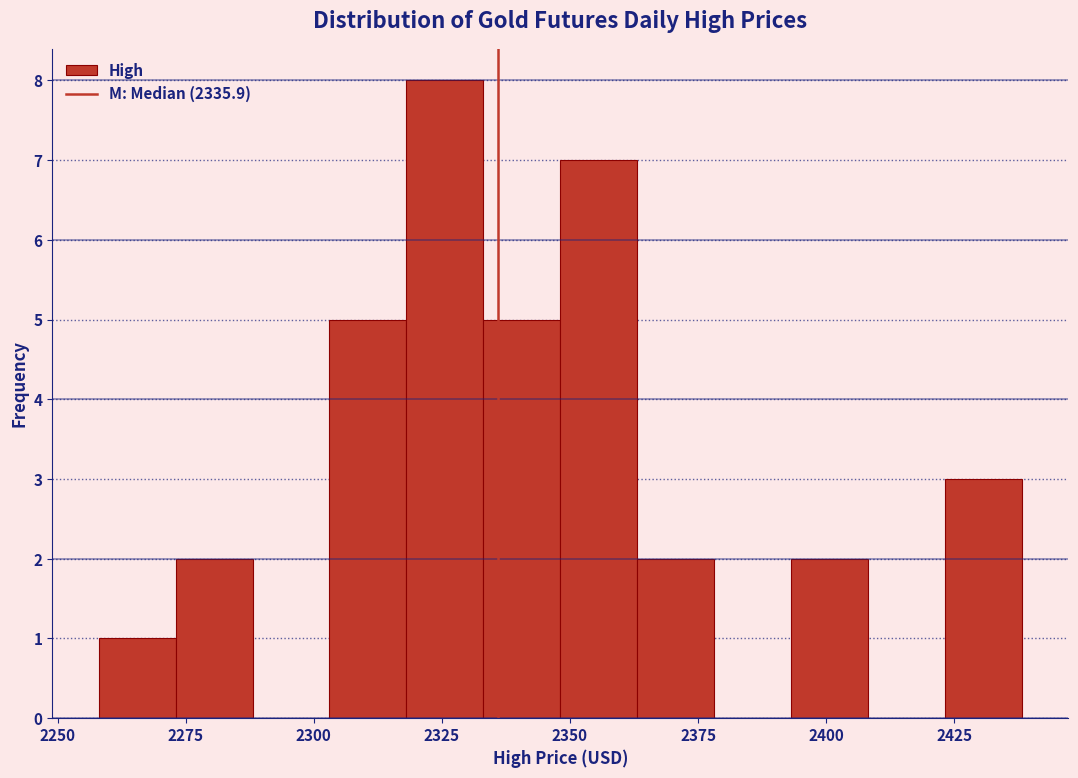

Read against the x-axis, roughly where is the centre of the tallest bar?

2325